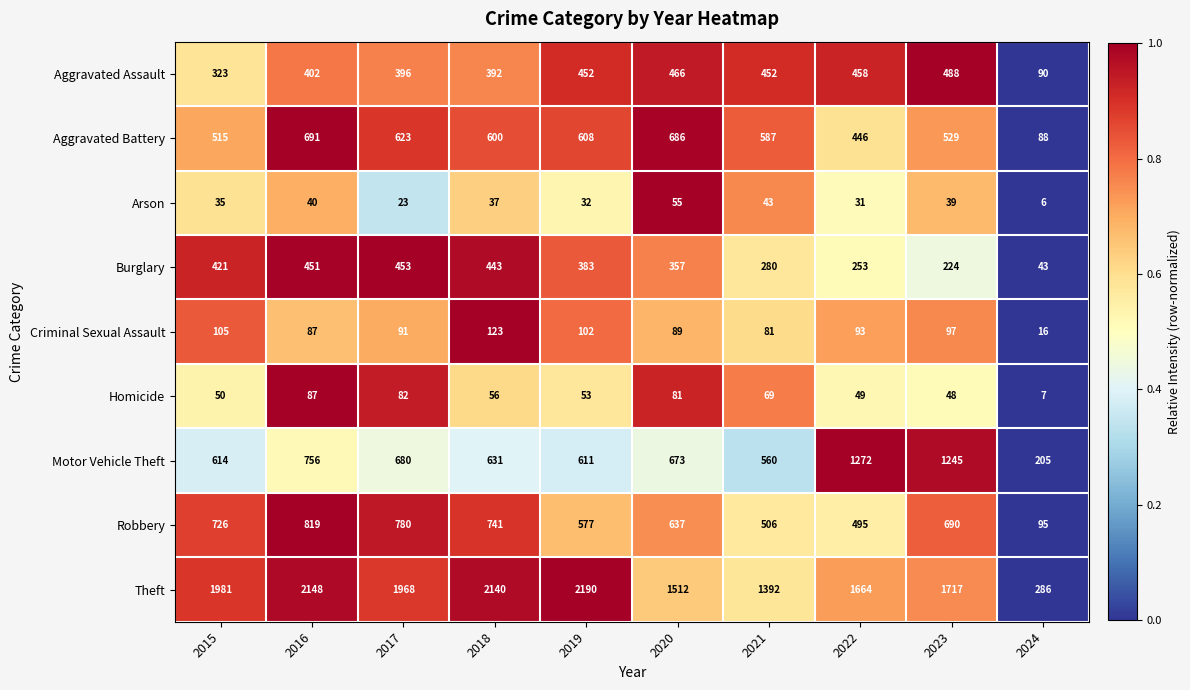

What is the highest value of the Theft series?

2190